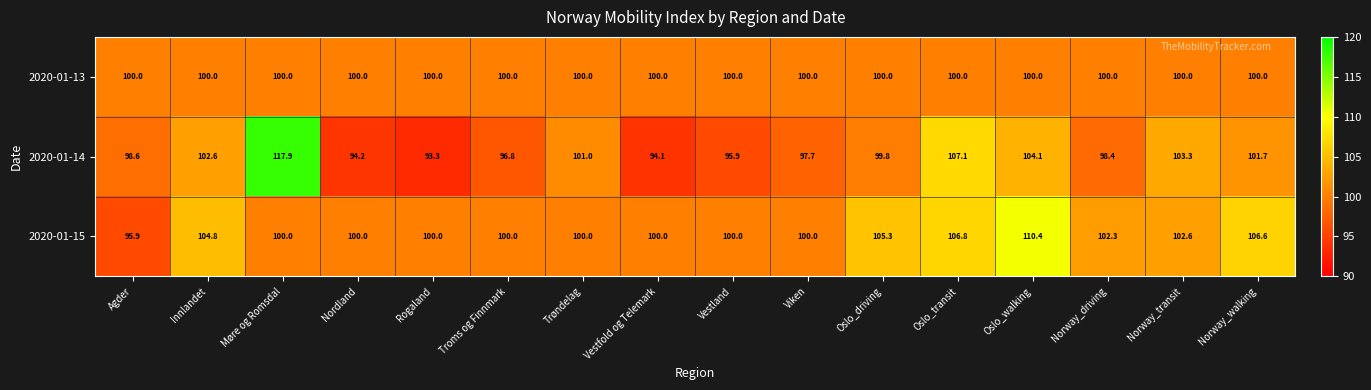

List the series in order of their peak value, lowest first.

2020-01-13, 2020-01-15, 2020-01-14